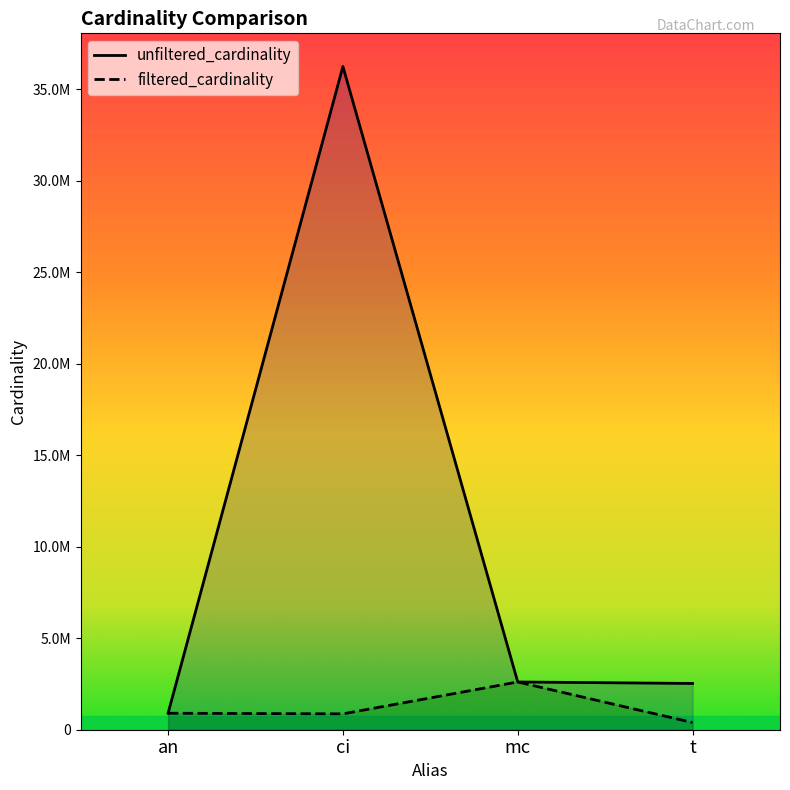

At which category is the sum across all series the highest?

ci